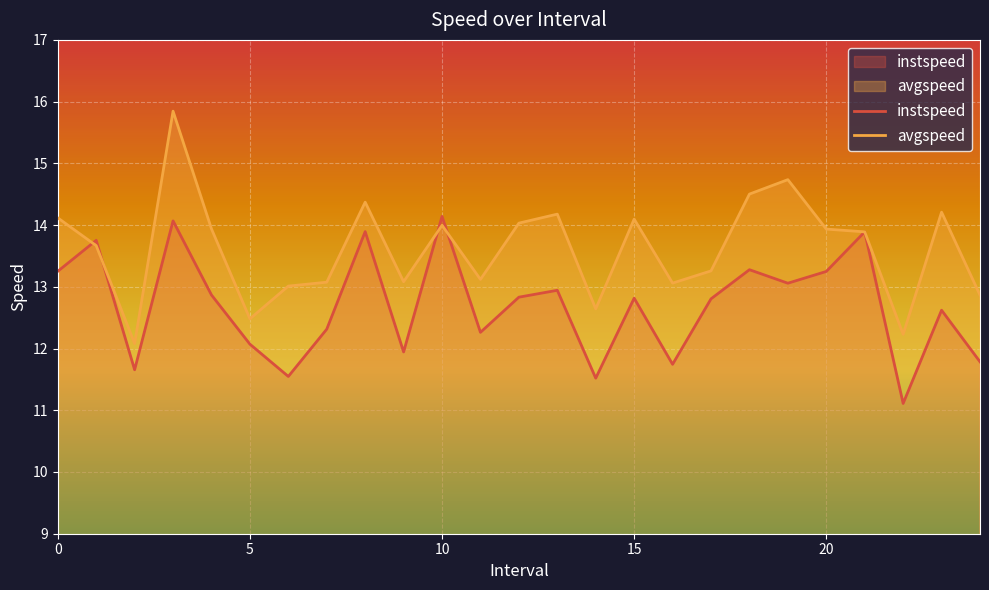

Which series ends up on top after the final intersection of avgspeed and instspeed?

avgspeed